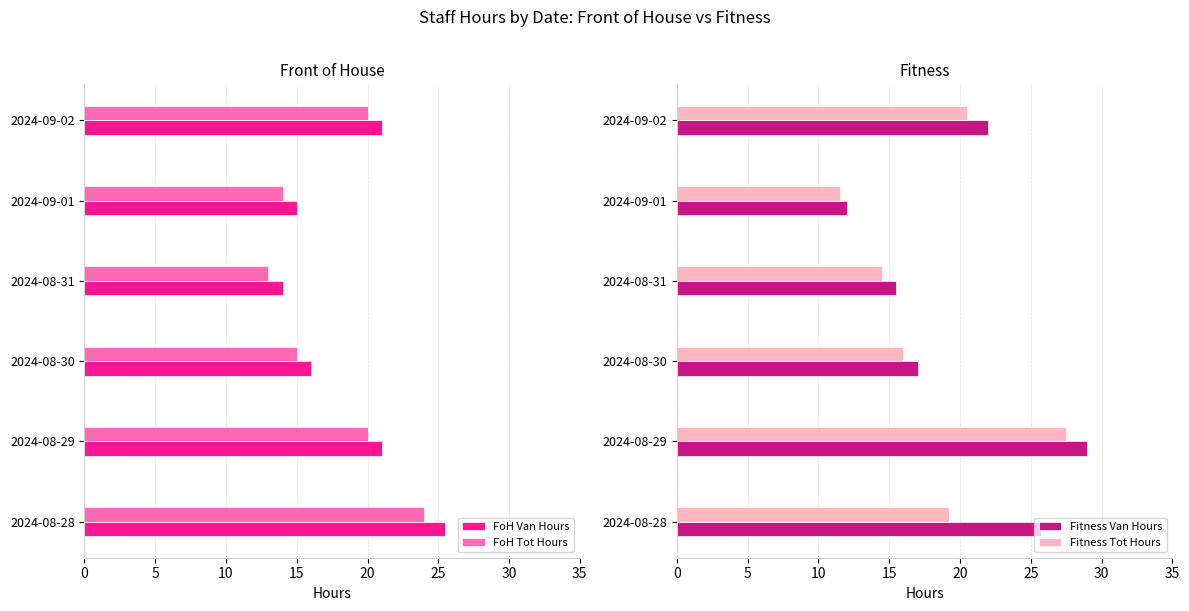

The FoH Van Hours series shows 15.0 at 2024-09-01. True or false?

True